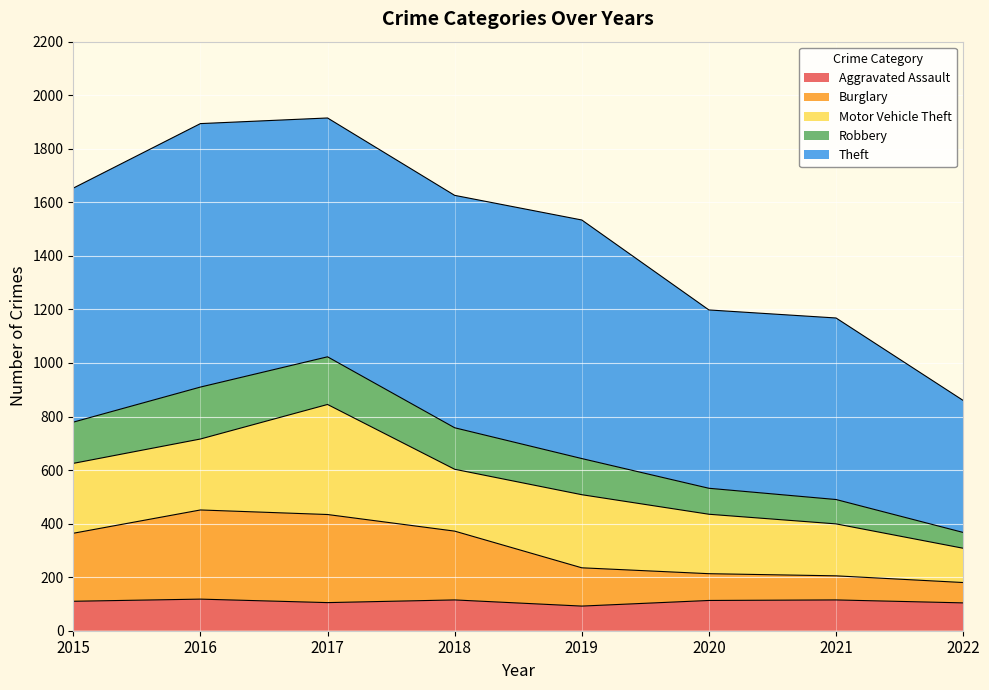

At which category does Aggravated Assault reach its first local valley?

2017